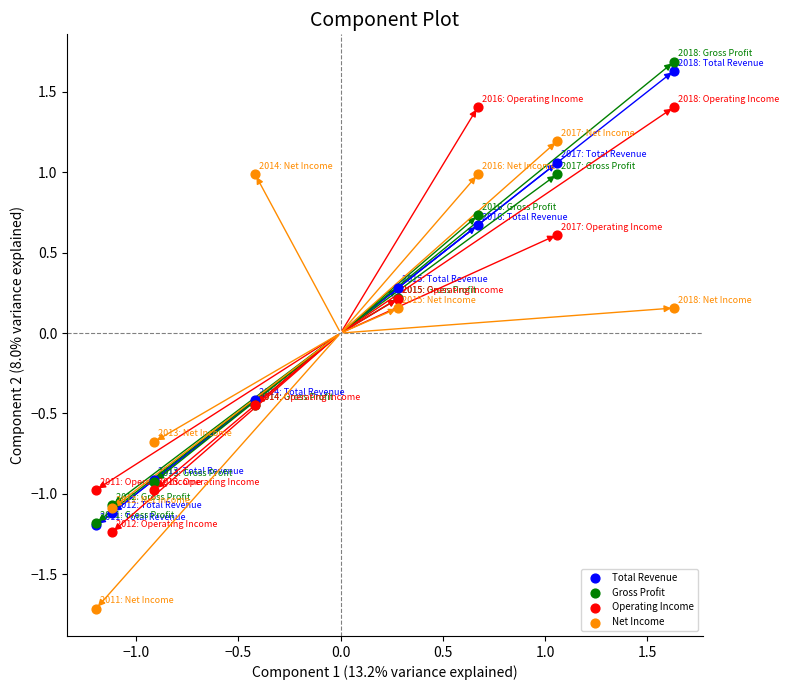

What are all the series names shown in the legend?

Total Revenue, Gross Profit, Operating Income, Net Income